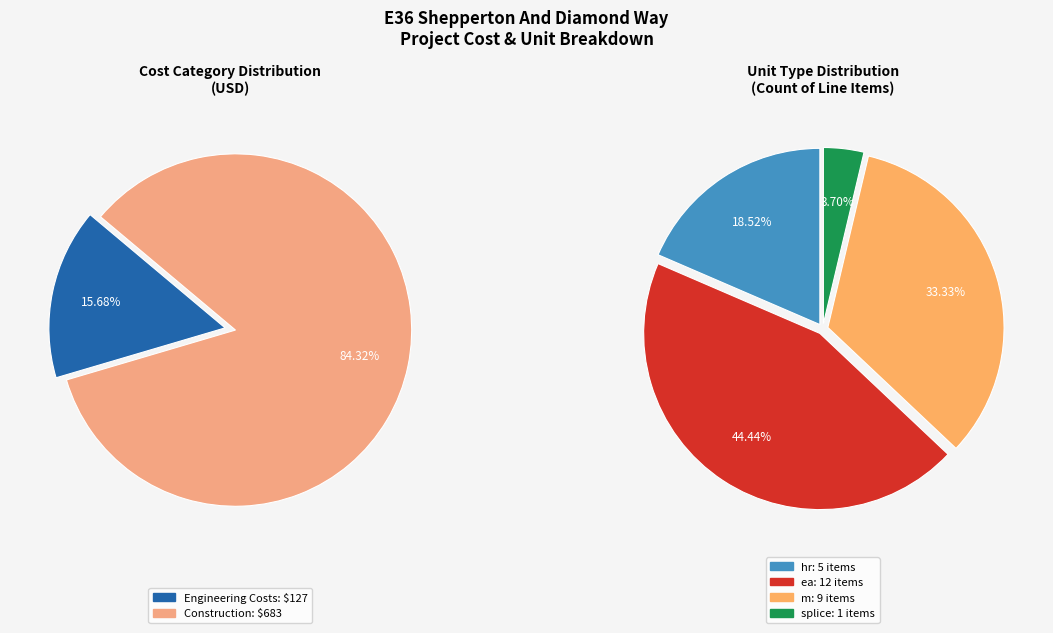

What percentage is NOT represented by Engineering Costs?

84.3%